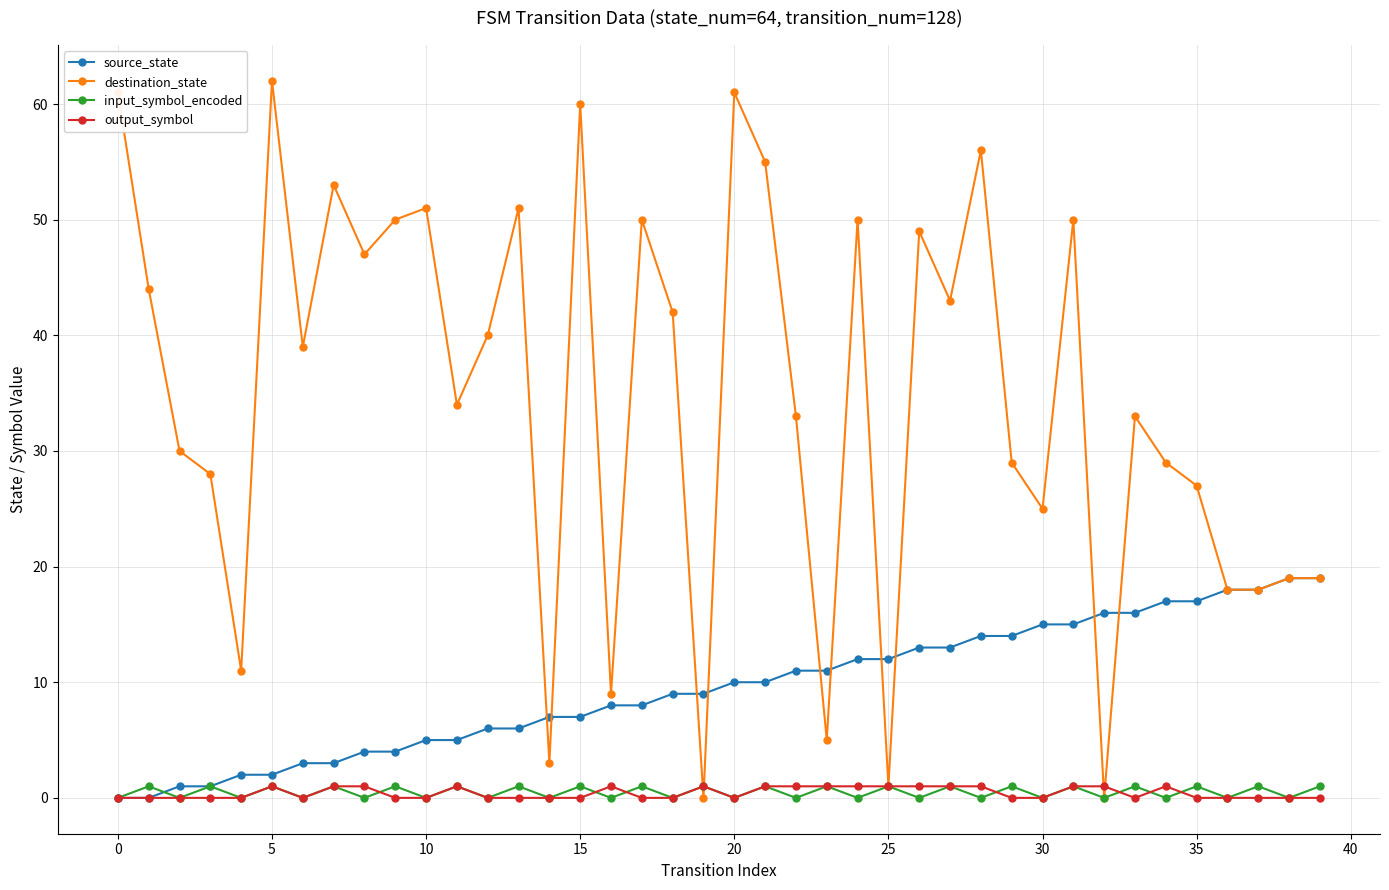

What is the value of the destination_state point at the 21st from the left?

61